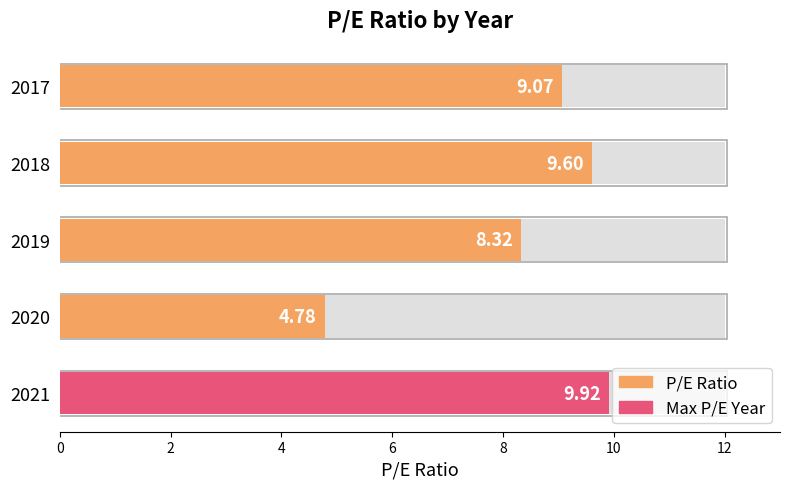

Is it true that the value at 2019 is 2.5?

False